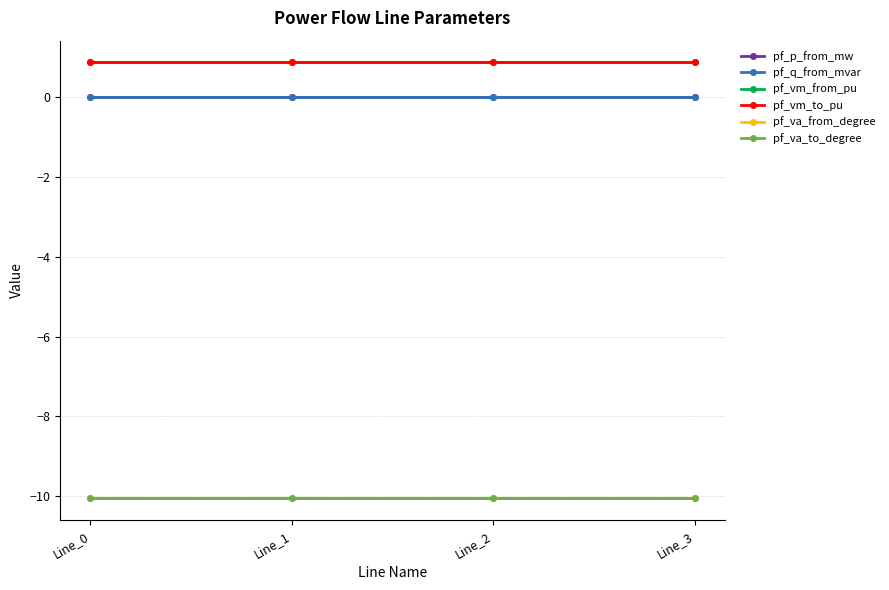

True or false: pf_vm_from_pu has a value of 0.9 at Line_2.

True